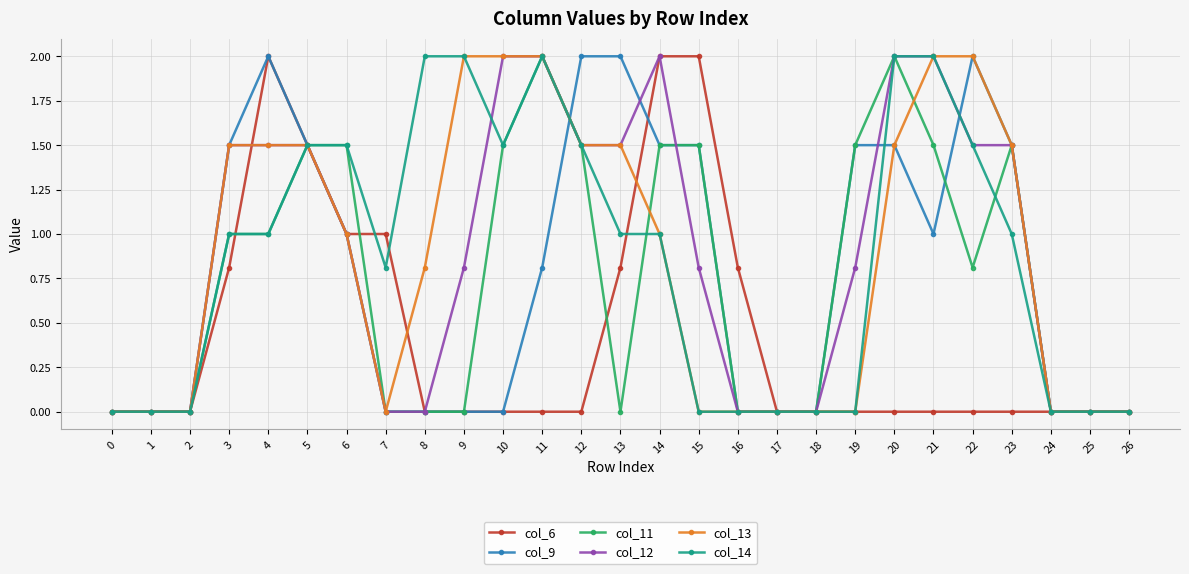

What is the sum of the col_12 values at 18 and 14?

2.0